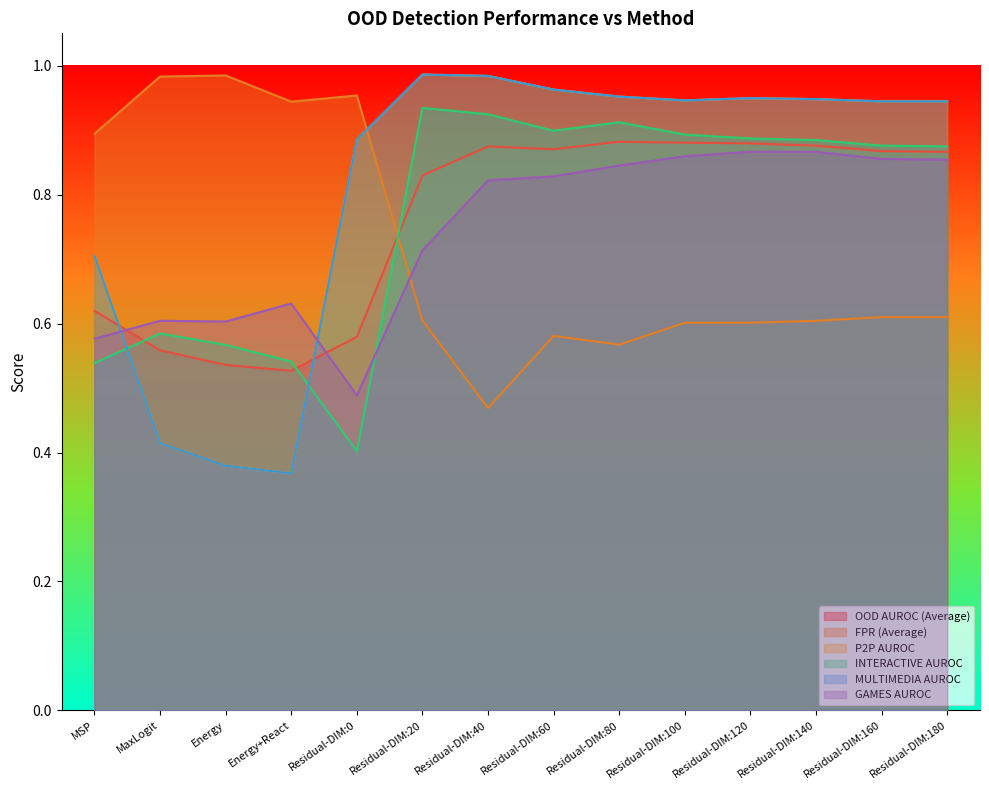

At which label is P2P AUROC closest to 0?

Energy+React